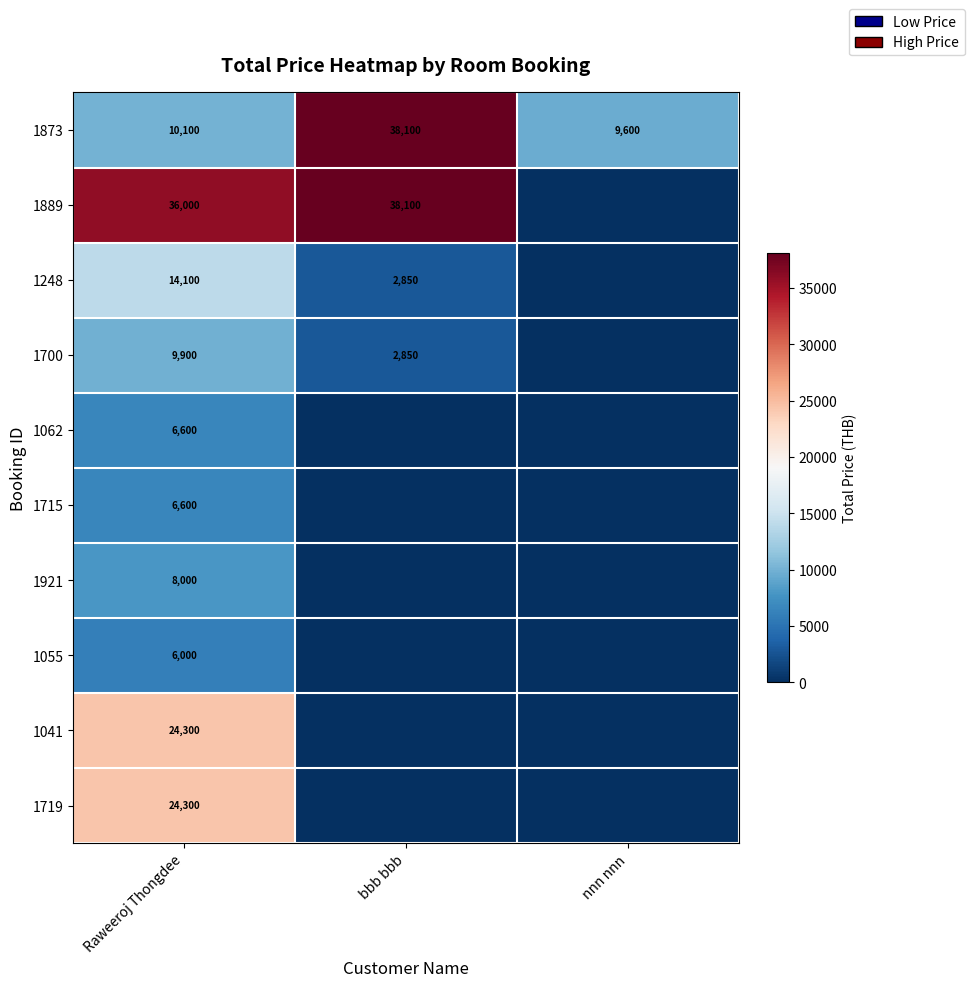

The 1873 series shows 8458 at bbb bbb. True or false?

False